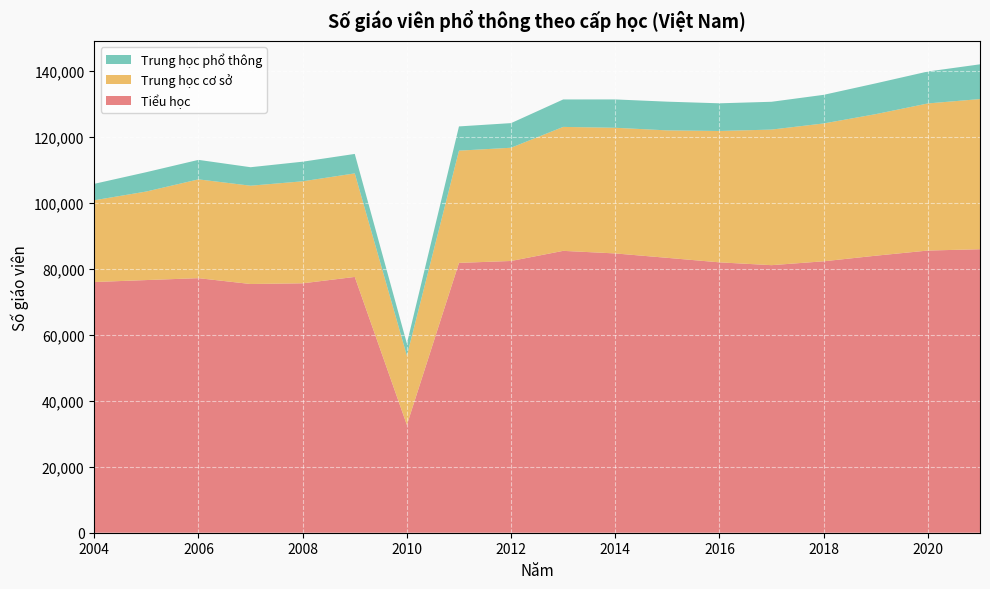

Reading left to right, what are all the values shown in this chart?

Tiểu học: 76021	76616	77193	75421	75633	77566	32696	81825	82404	85474	84692	83352	81987	81134	82309	84006	85568	85965
Trung học cơ sở: 24791	26854	29957	29809	30933	31396	20982	34032	34337	37585	38106	38650	39836	41114	41800	42929	44609	45539
Trung học phổ thông: 4984	5866	5913	5605	5946	5903	3694	7351	7467	8323	8594	8709	8392	8432	8677	9334	9685	10536